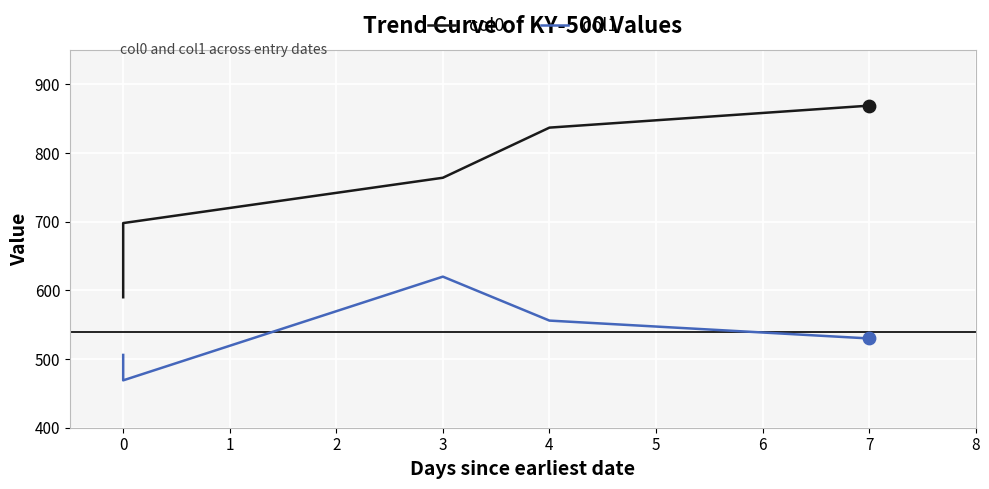

Which series contains the highest Y value?

col0